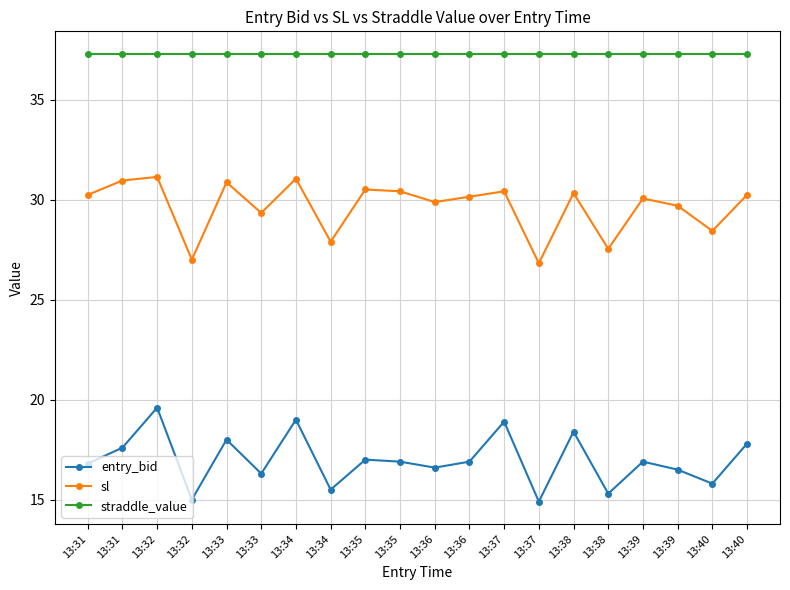

True or false: sl has a value of 29.9 at 13:36.

True